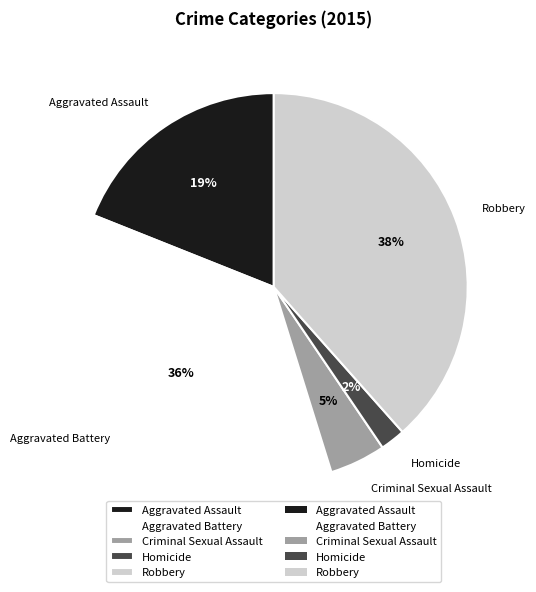

Approximately how many times larger is the value at Aggravated Assault compared to Aggravated Battery?

0.5